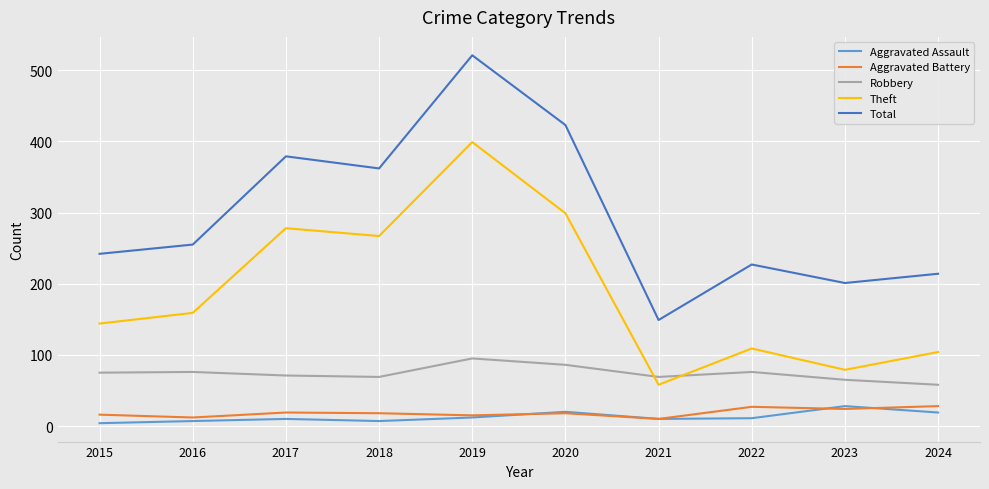

True or false: Robbery and Aggravated Assault cross at least once.

False